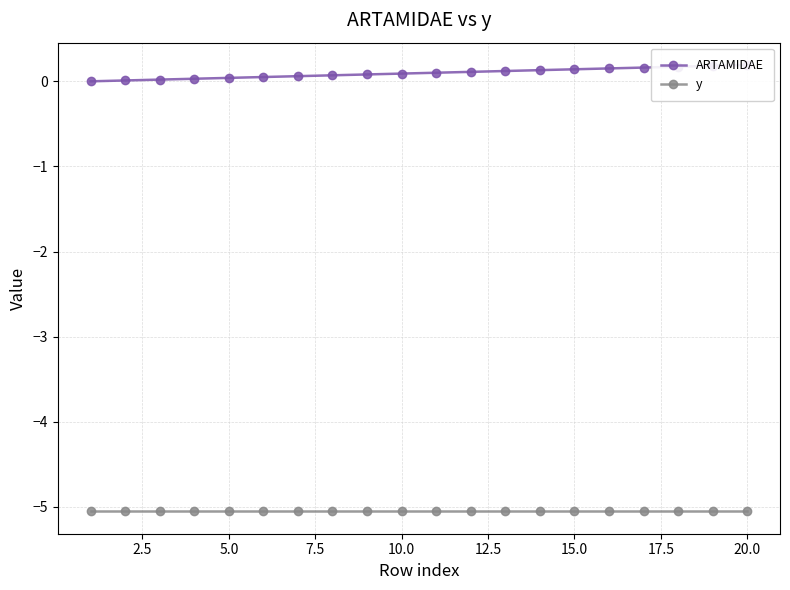

How many values in ARTAMIDAE are above zero?

19